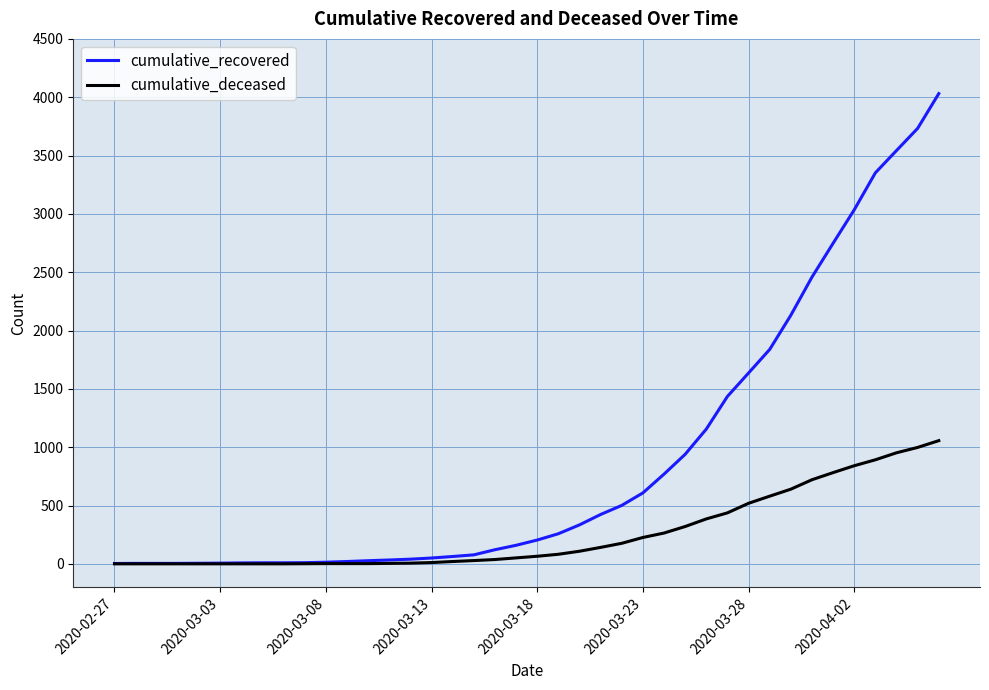

What is the average value of the cumulative_recovered series?

895